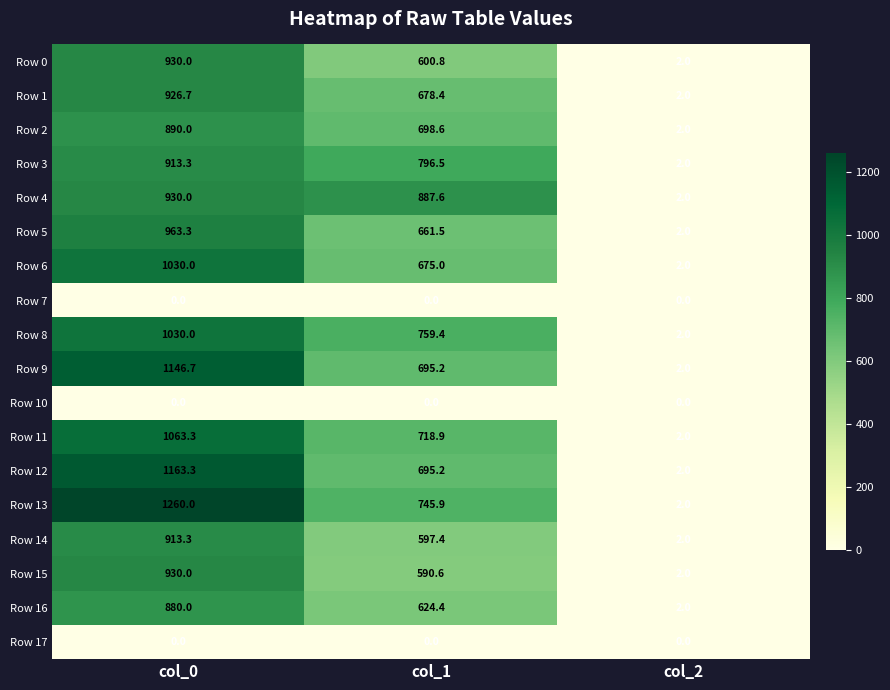

Which series has the largest total across all categories?

Row 13